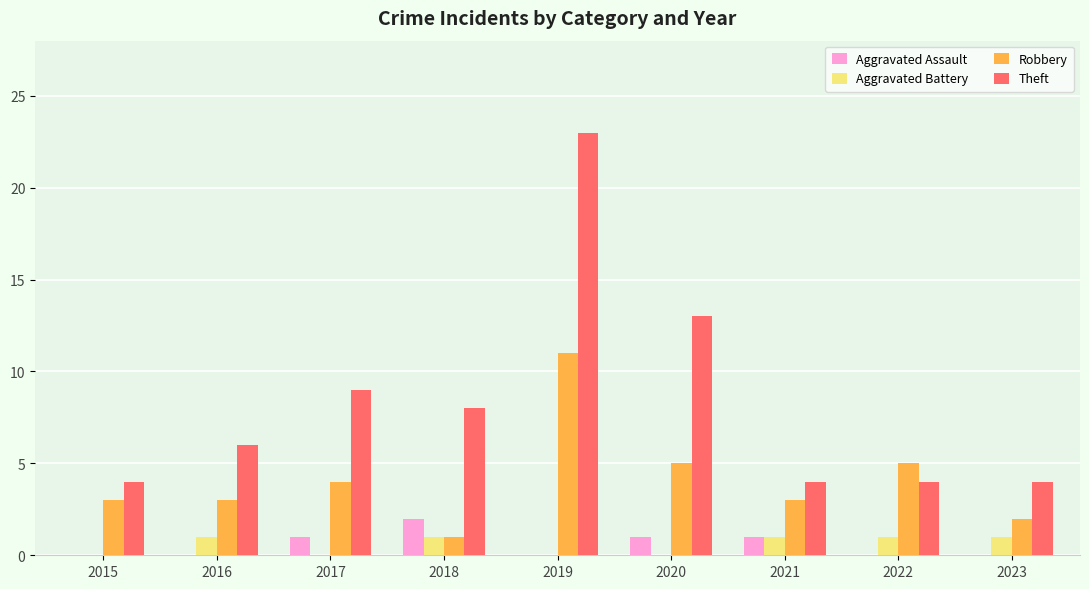

Which series changed the most between 2016 and 2020?

Theft